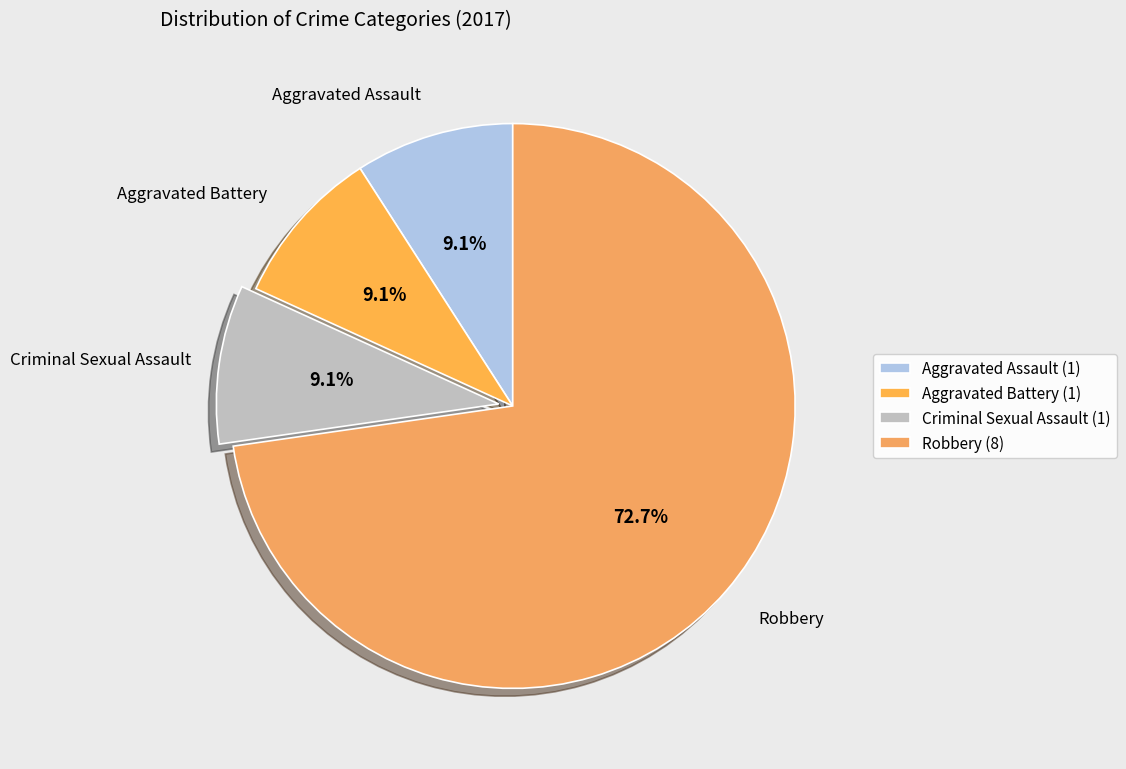

How many slices are in this pie chart?

4